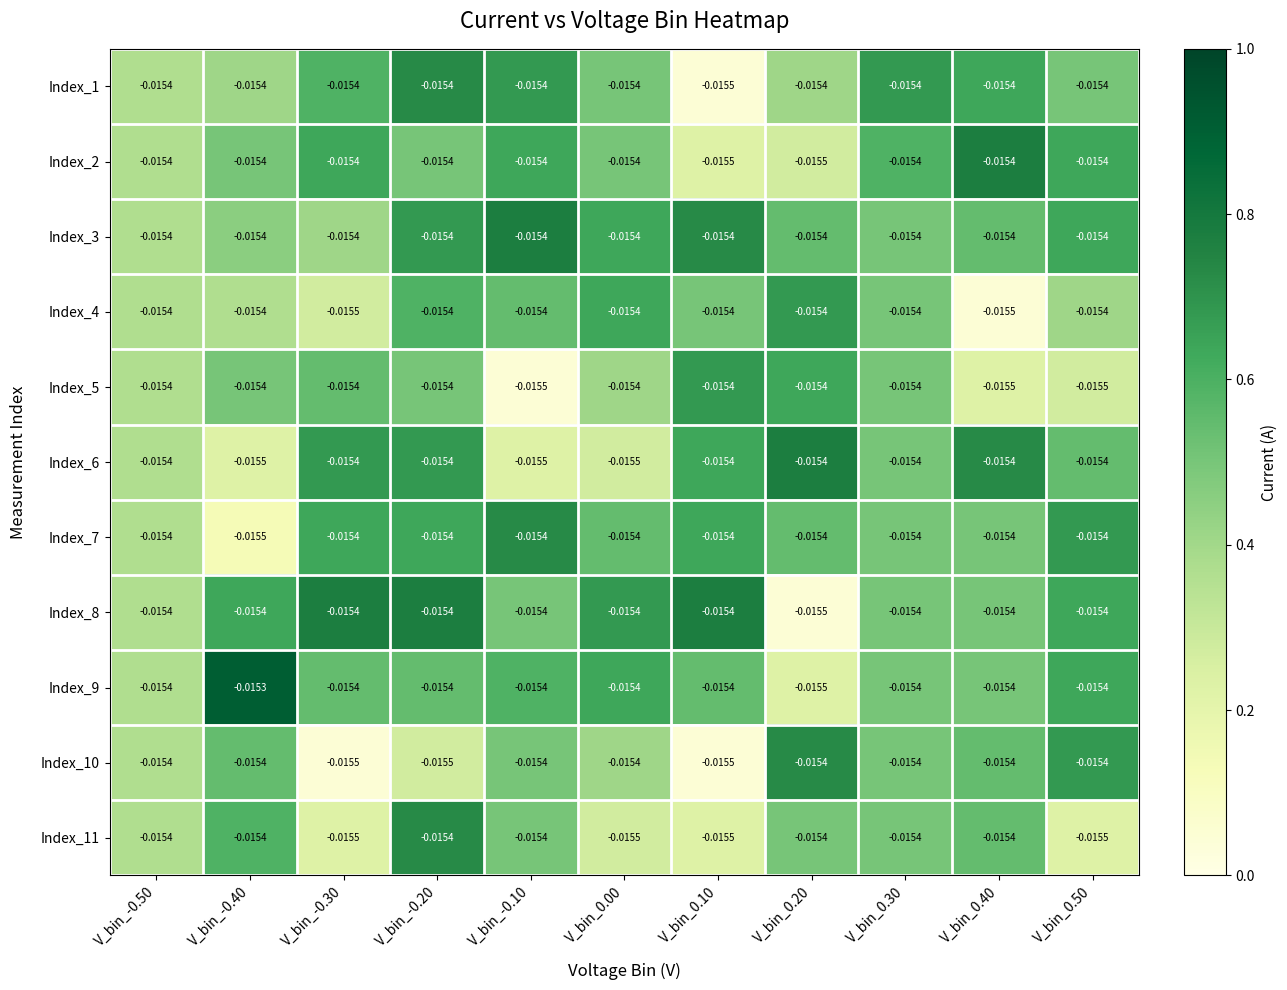

Is the value of Index_7 at V_bin_-0.50 greater than the value of Index_6 at V_bin_0.00?

Yes